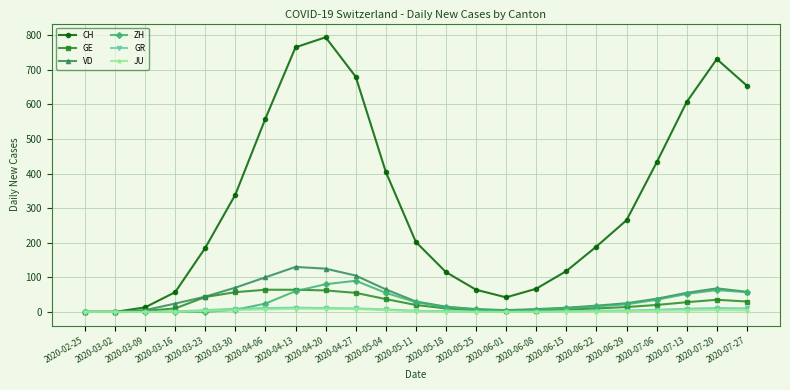

What is the difference between the highest and lowest values at 2020-03-30?

334